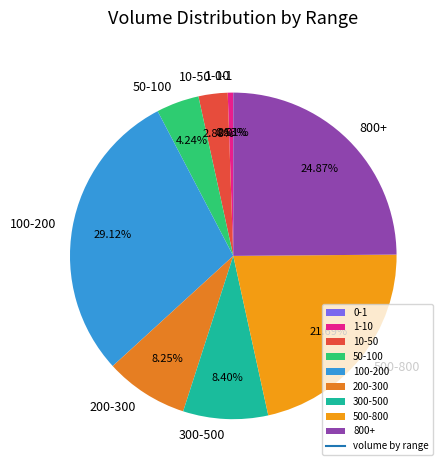

Is there any slice that represents more than half of the pie?

No